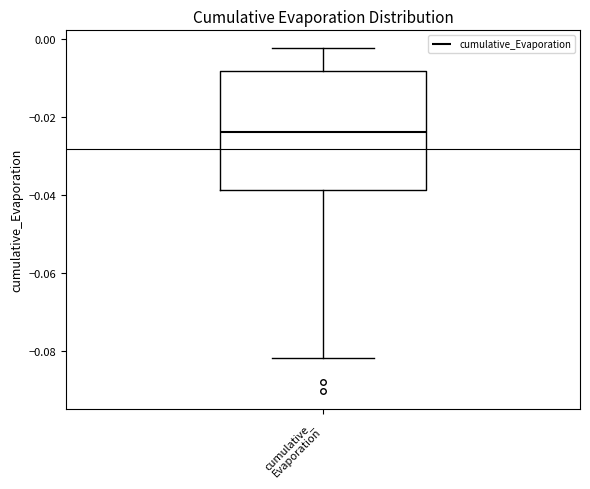

Where does the upper whisker of the box for cumulative_ Evaporation end on the y-axis? The values are not printed on the chart, so give them approximately, as read against the axis.

-0.002